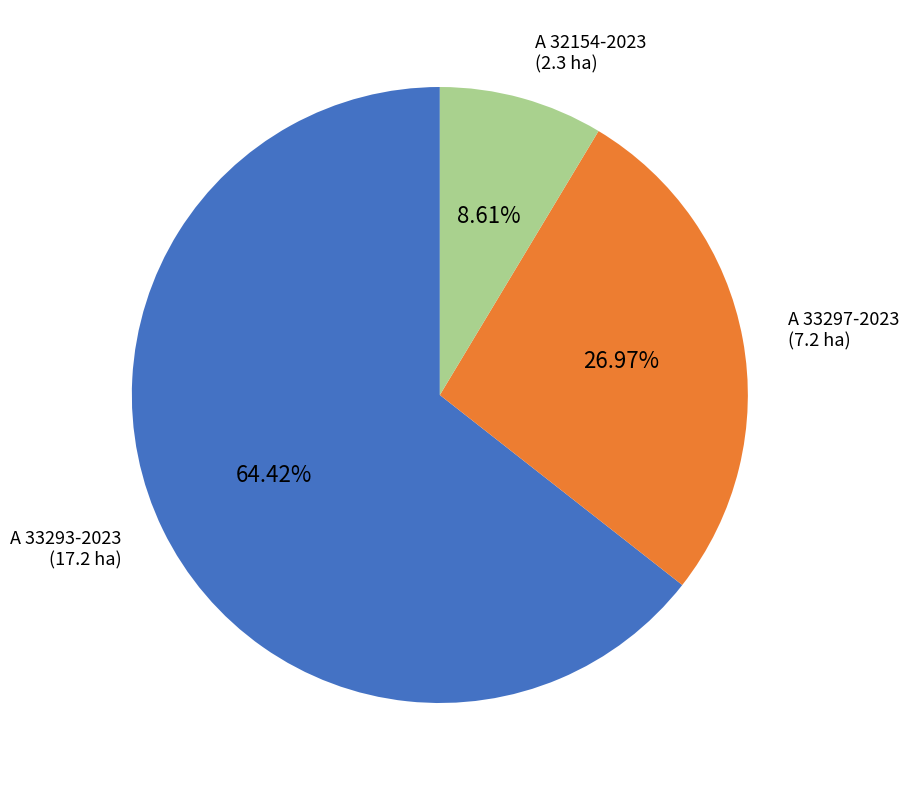

Rank the categories by value from highest to lowest.

A 33293-2023, A 33297-2023, A 32154-2023